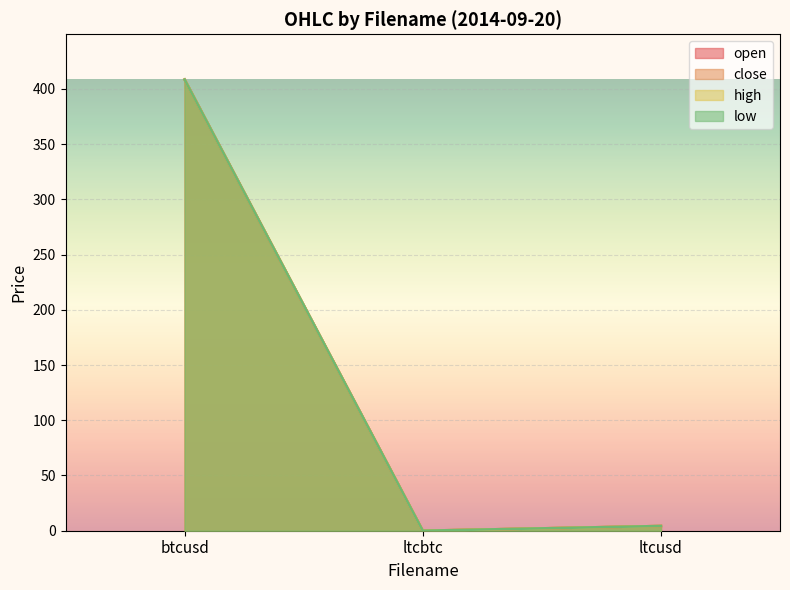

True or false: open has a value of 0.0 at ltcbtc.

False